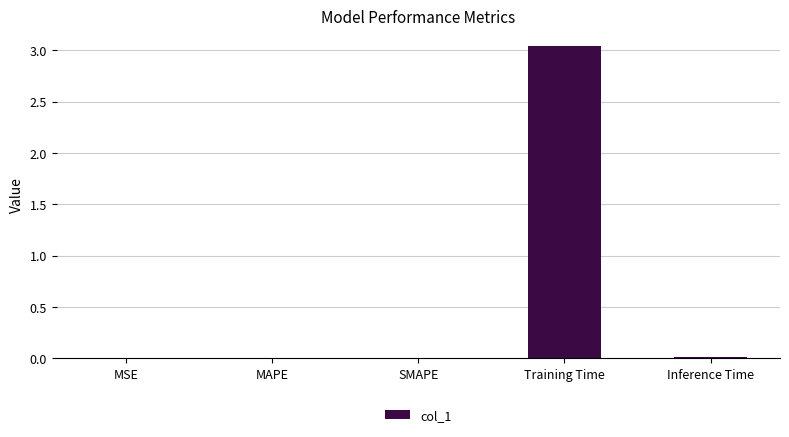

True or false: the data shows 0.0 at Inference Time.

True